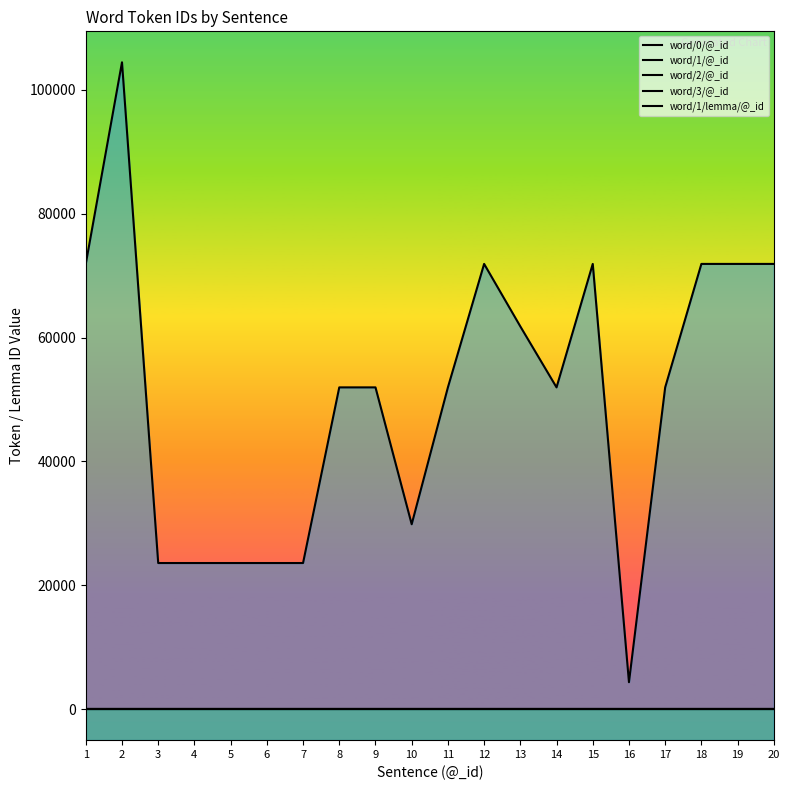

The value of word/1/lemma/@_id at 16 is 6465. True or false?

False